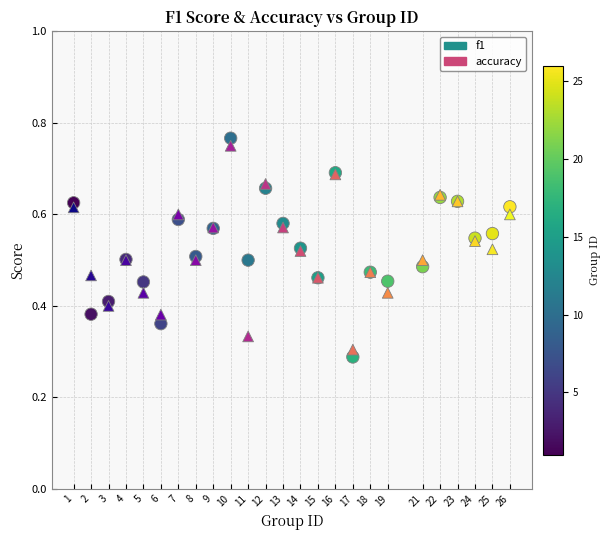

Which series has the largest Y range (max minus min)?

f1